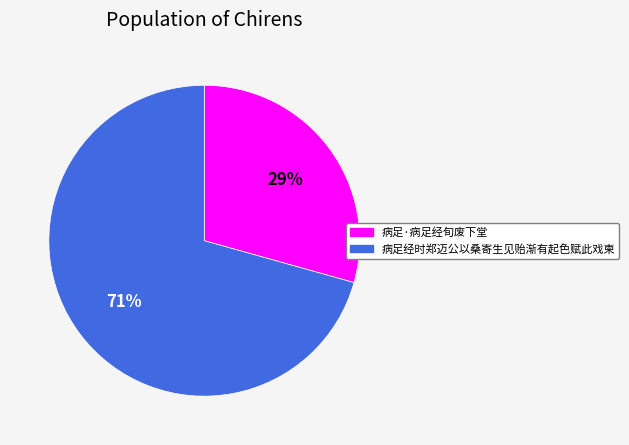

What is the majority slice?

病足经时郑迈公以桑寄生见贻渐有起色赋此戏柬